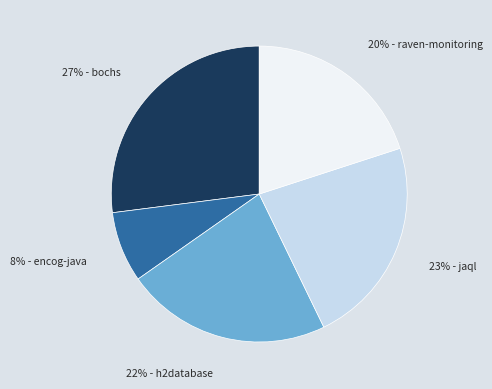

To the nearest percent, what is the difference between the largest and smallest slice percentages?

19%